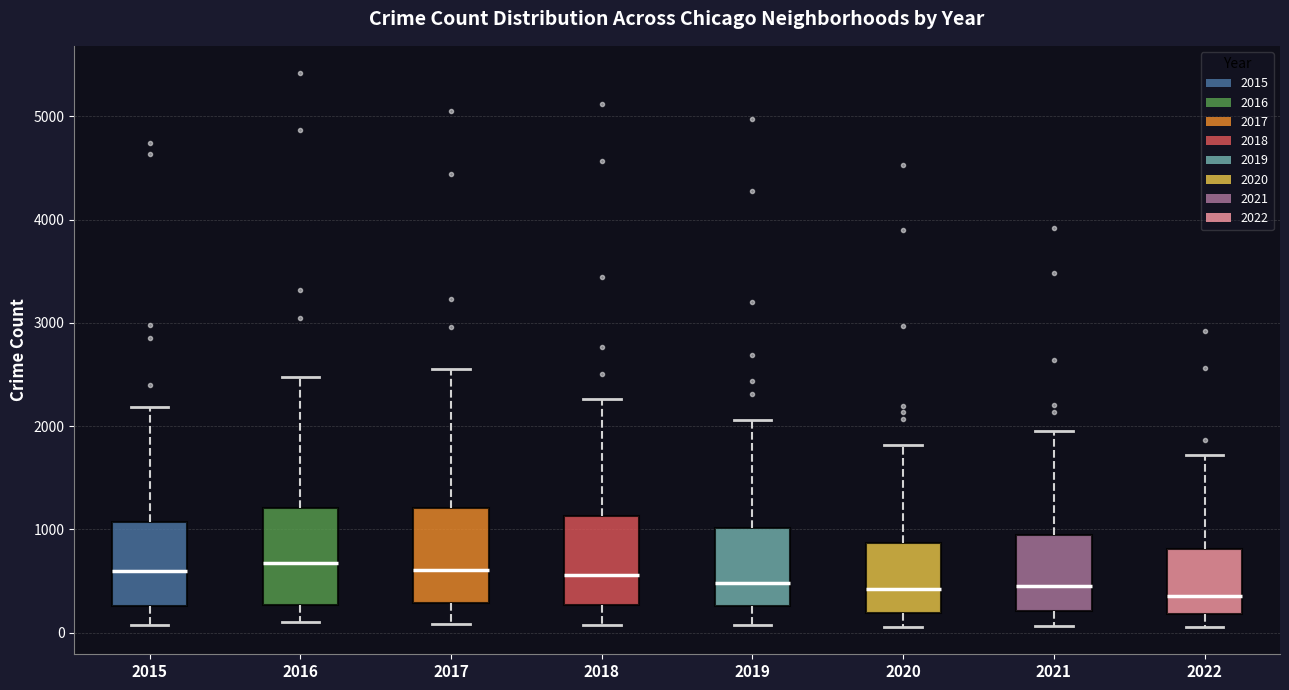

Reading left to right, read every box against the y-axis: the position of its median line, the range the box covers, and the ends of its whiskers. The values are not printed on the chart, so give them approximately, as read against the axis.

2015: median 600, box 300 to 1100, whiskers 100 to 2200
2016: median 700, box 300 to 1200, whiskers 100 to 2500
2017: median 600, box 300 to 1200, whiskers 100 to 2600
2018: median 600, box 300 to 1100, whiskers 100 to 2300
2019: median 500, box 300 to 1000, whiskers 100 to 2100
2020: median 400, box 200 to 900, whiskers 100 to 1800
2021: median 500, box 200 to 900, whiskers 100 to 2000
2022: median 400, box 200 to 800, whiskers 100 to 1700